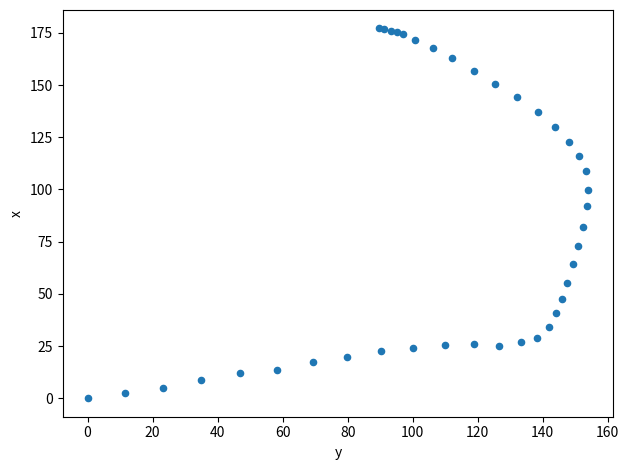

What Y value in the scatter plot is closest to 88?

92.0